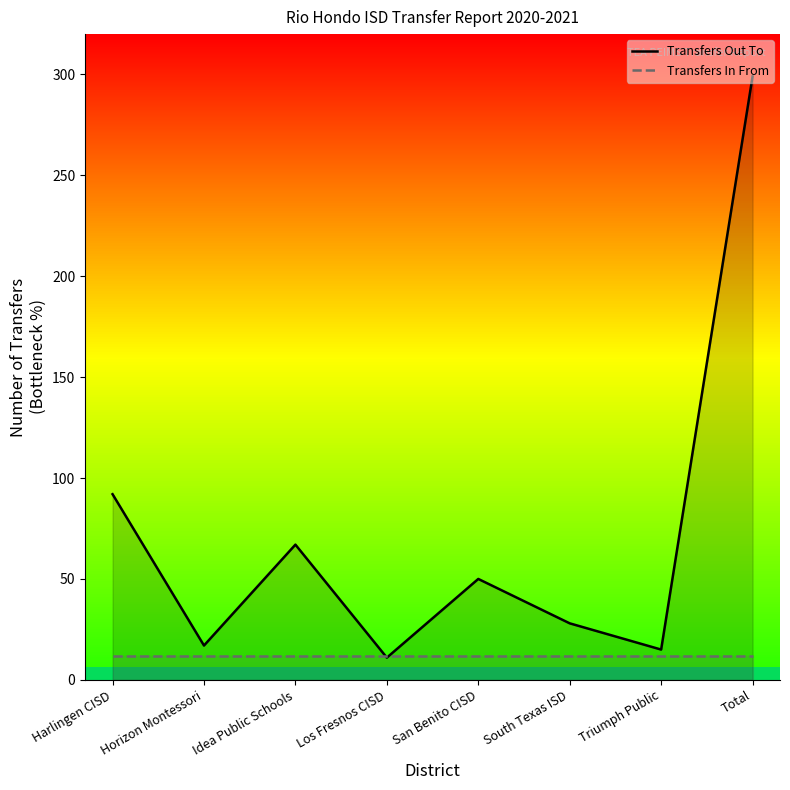

At how many categories does at least one series exceed 226?

1